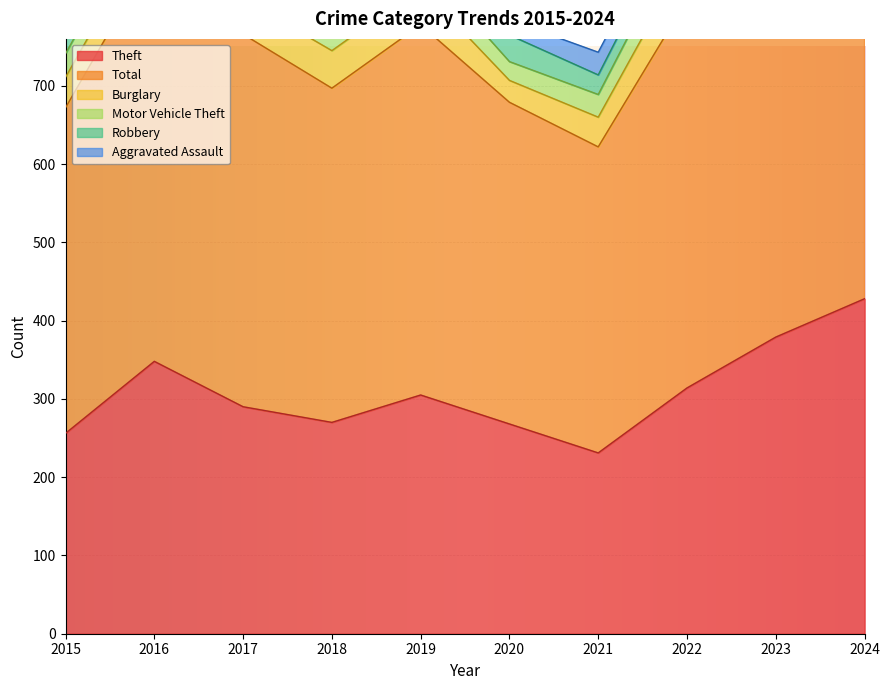

How many lines are shown in the chart?

6